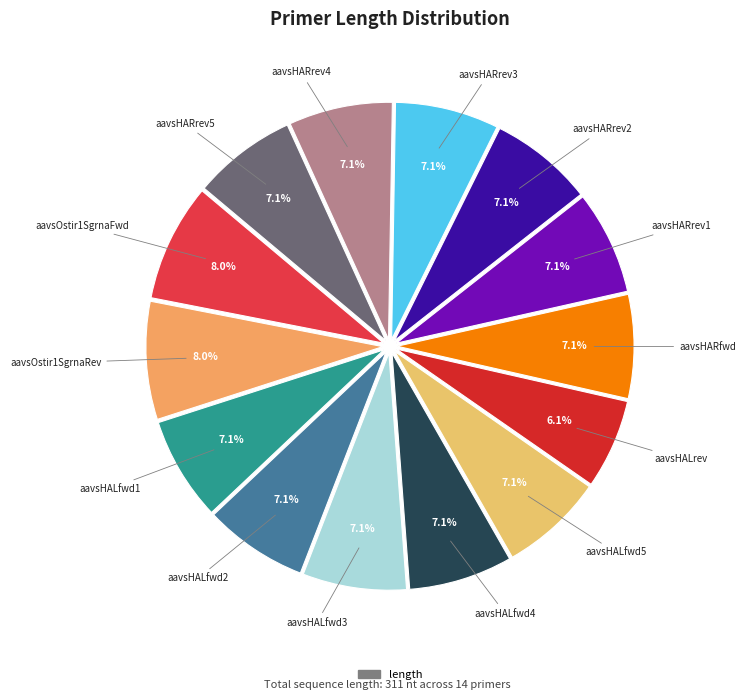

Is there a majority slice in this chart?

No